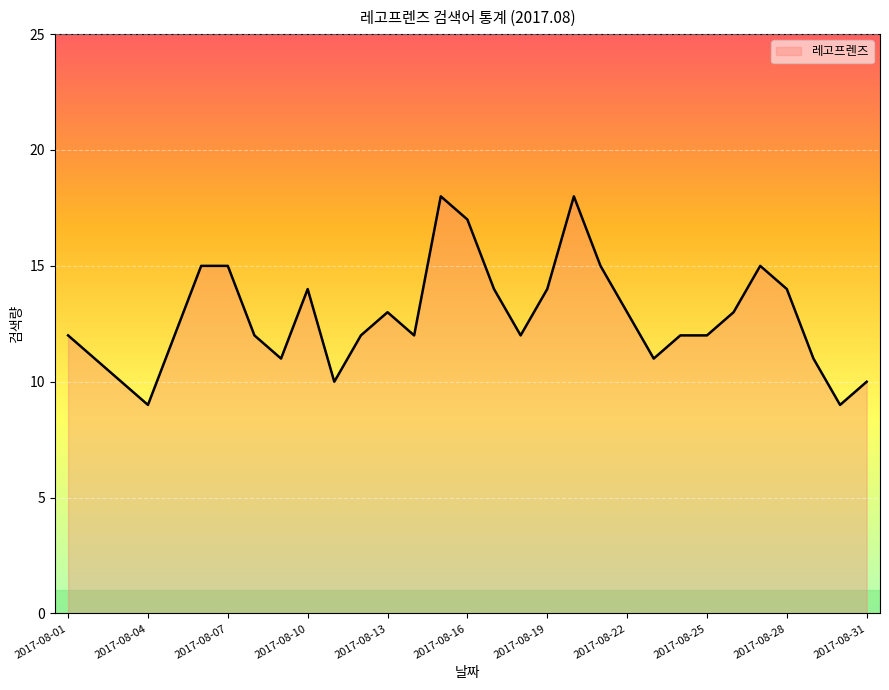

What is the minimum value shown in the chart?

9